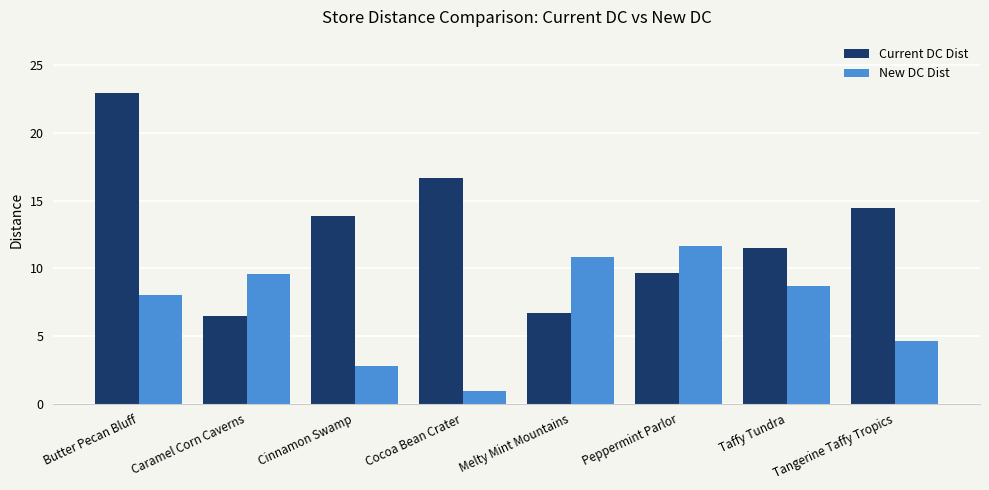

Is it true that Current DC Dist equals 11.5 at Taffy Tundra?

True